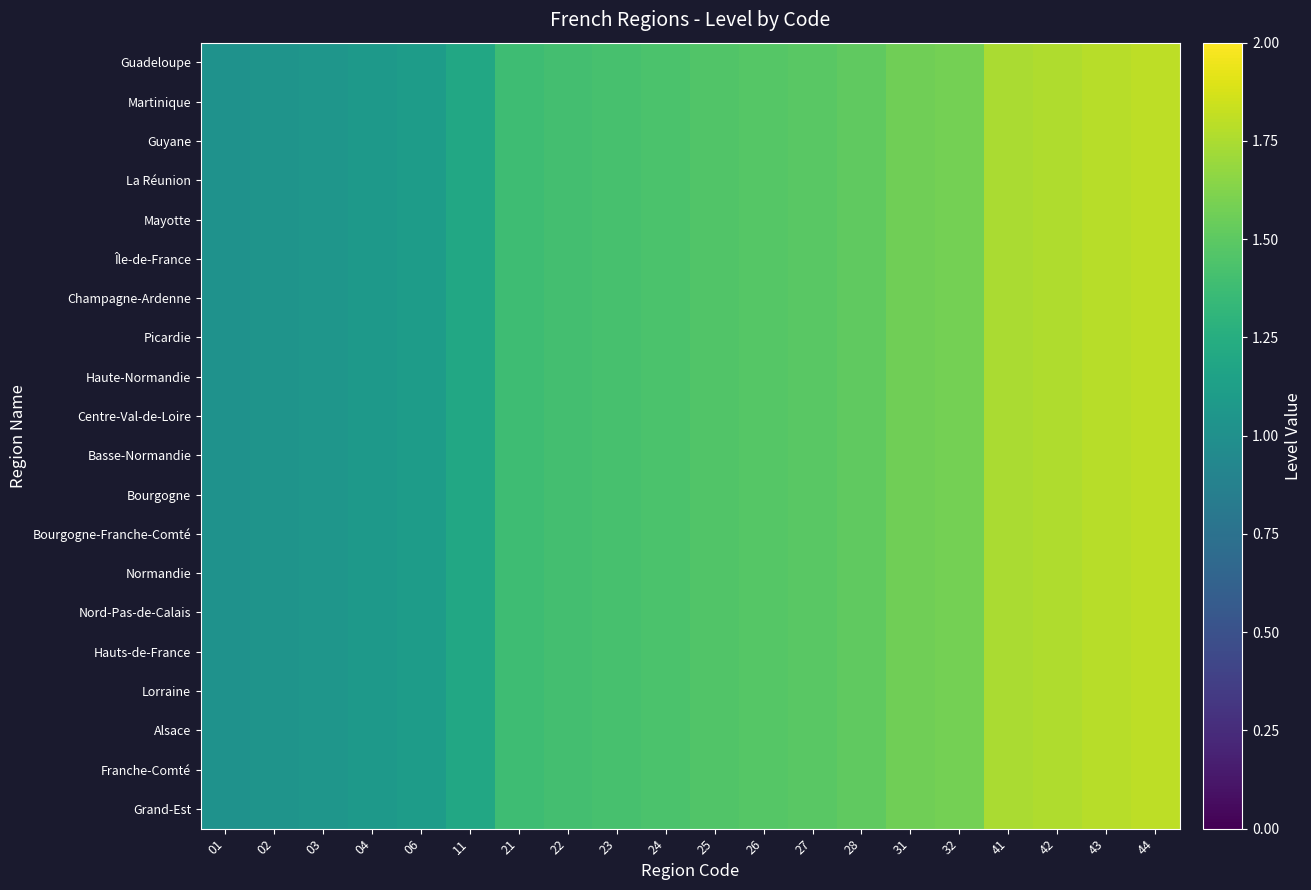

What is the total value across all series at 21?

27.6